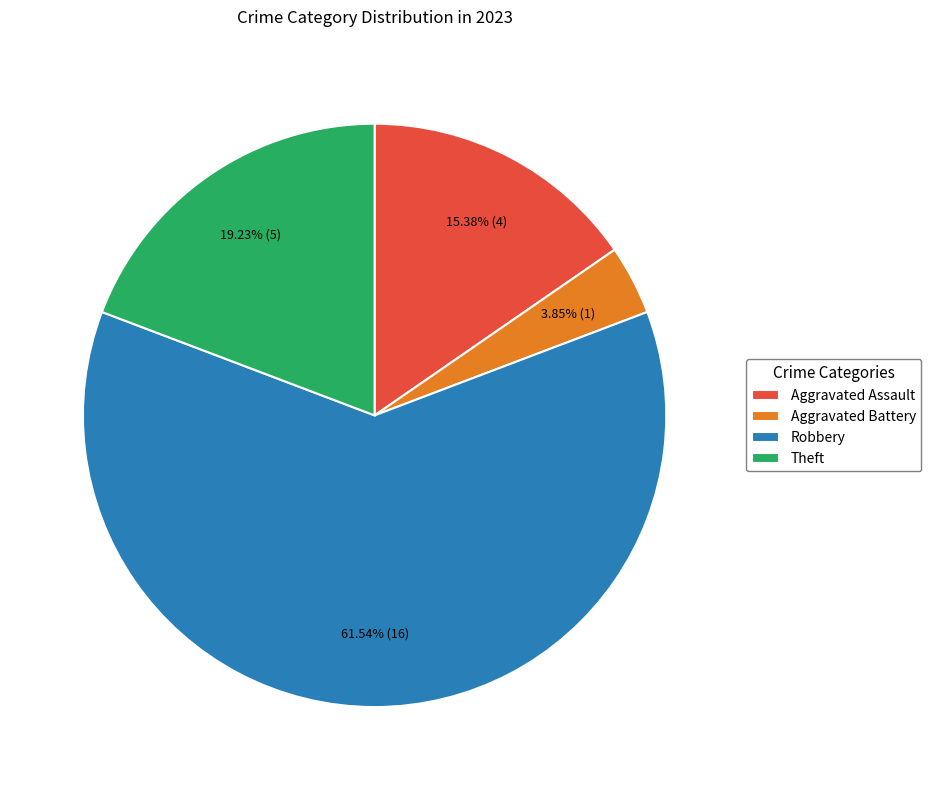

How many slices are in this pie chart?

4